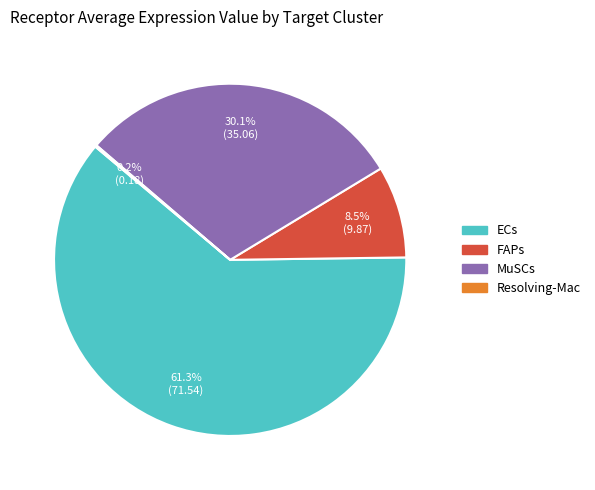

What portion of the pie excludes FAPs?

91.5%